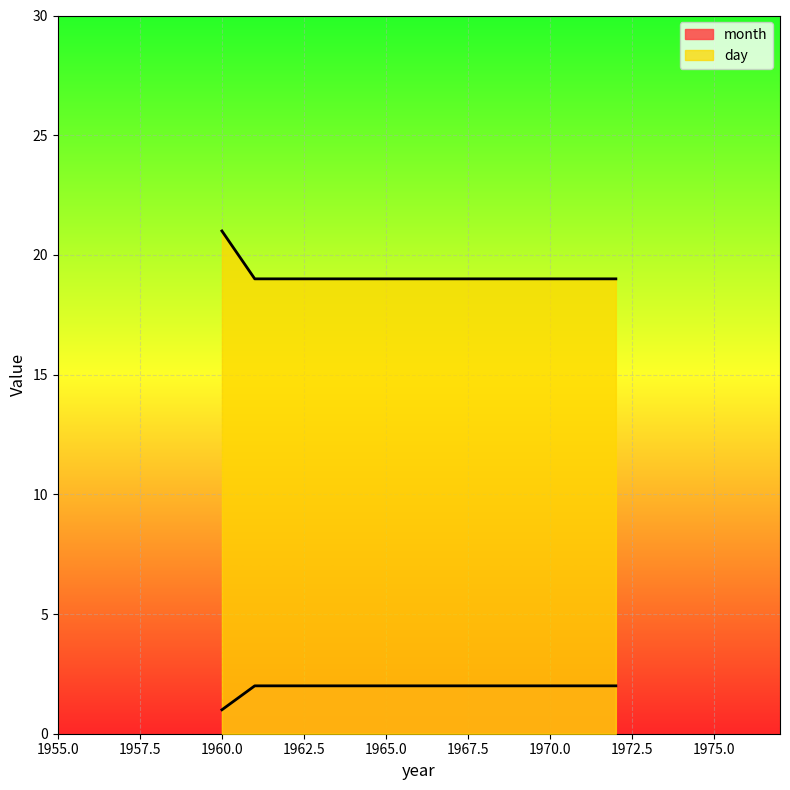

Between 1972 and 1960, which is larger?

1972